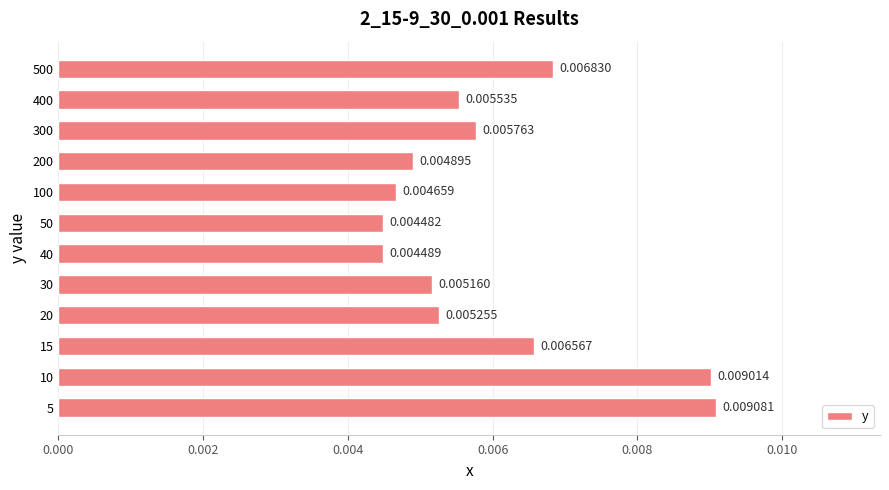

List the labels in order of value, smallest first.

50, 40, 100, 200, 30, 20, 400, 300, 15, 500, 10, 5